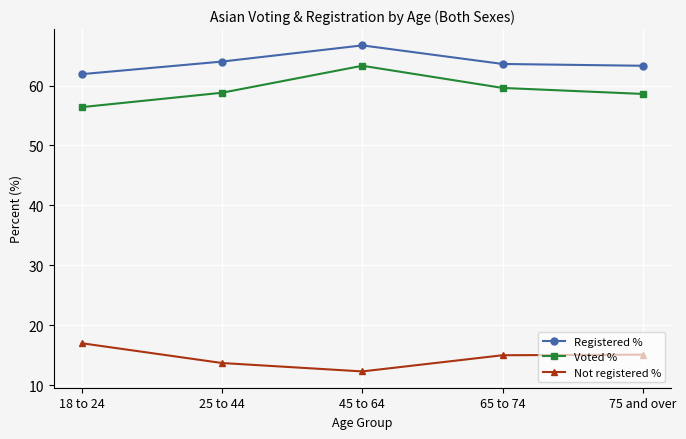

What is the difference between the highest and lowest values at 65 to 74?

48.6